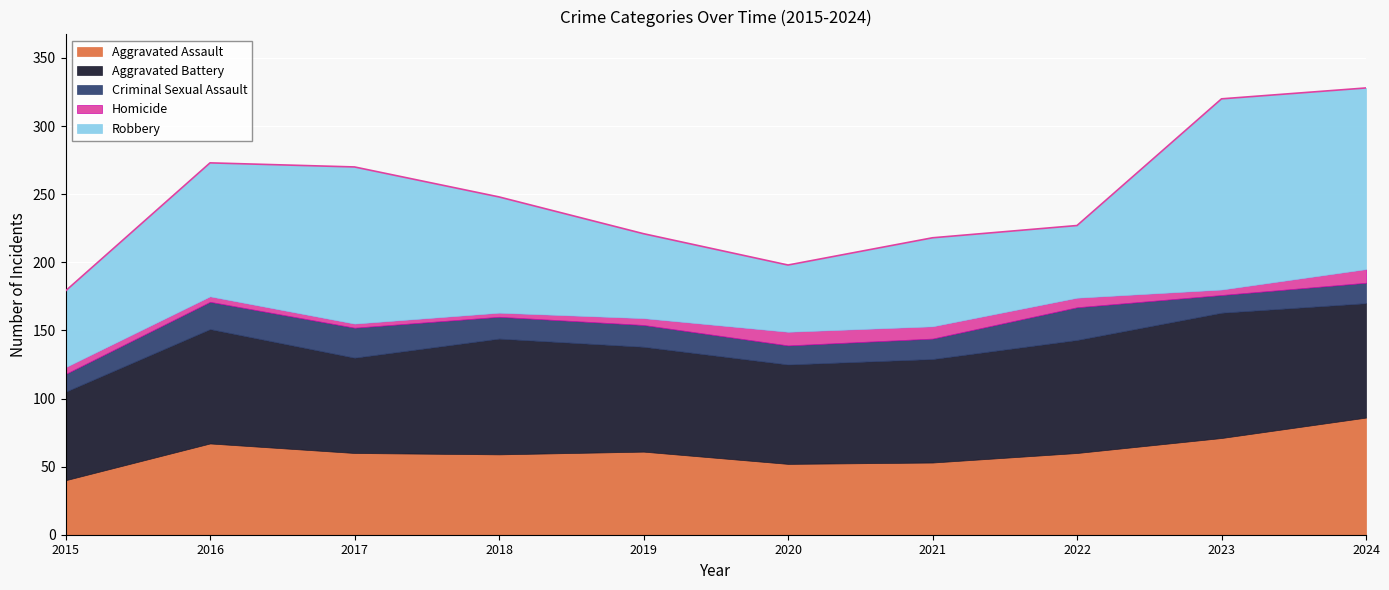

Reading left to right, what are all the values shown in this chart?

Aggravated Assault: 40	67	60	59	61	52	53	60	71	86
Aggravated Battery: 65	84	70	85	77	73	76	83	92	84
Criminal Sexual Assault: 13	20	22	16	16	14	15	24	13	15
Homicide: 5	4	3	3	5	10	9	7	4	10
Robbery: 56	98	115	85	62	49	65	53	140	133